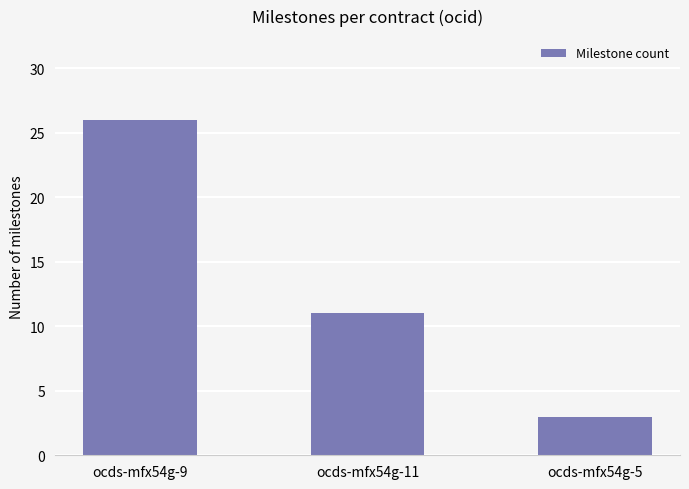

Which has a higher value, ocds-mfx54g-9 or ocds-mfx54g-11?

ocds-mfx54g-9